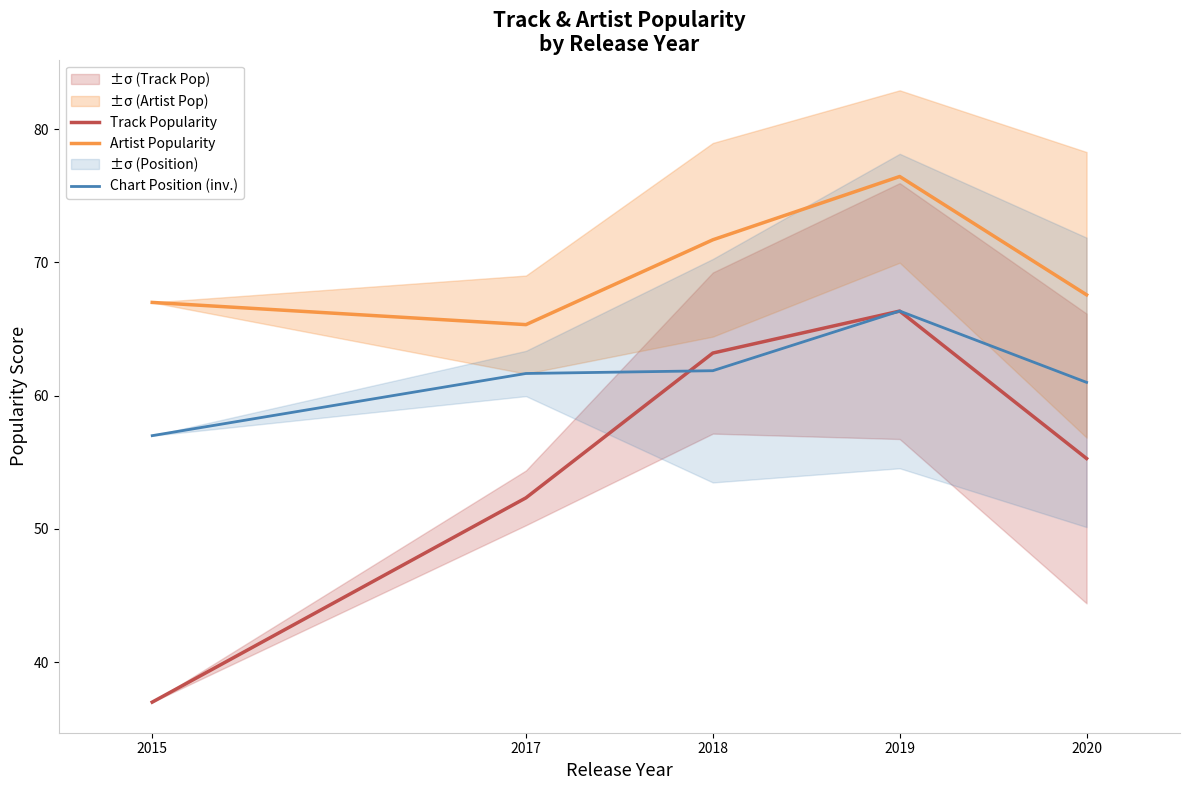

Rank the series at 2018 from highest to lowest value.

Artist Popularity, Track Popularity, Chart Position (inv.)